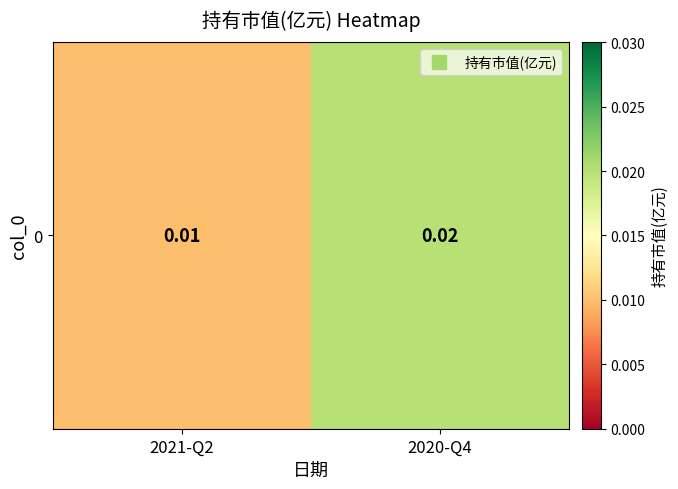

Rank the categories by value from lowest to highest.

2021-Q2, 2020-Q4